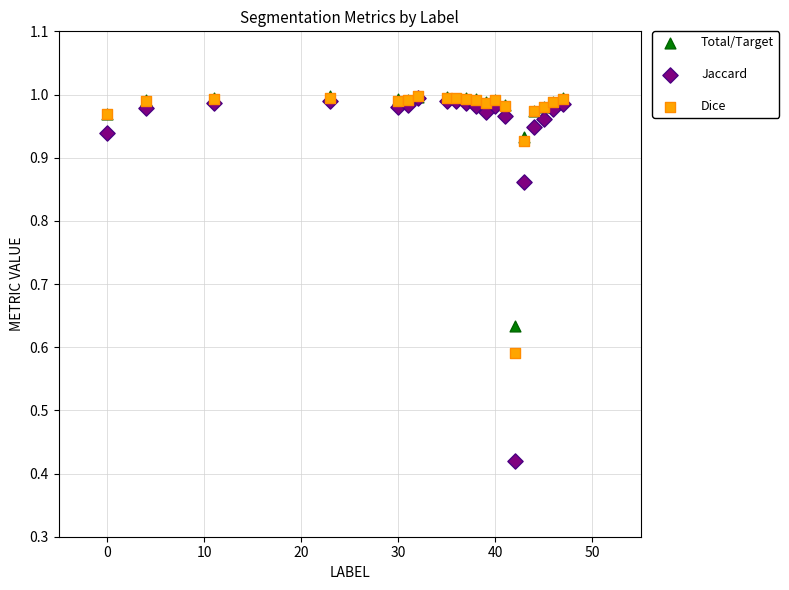

Which series has the widest spread of Y values?

Jaccard